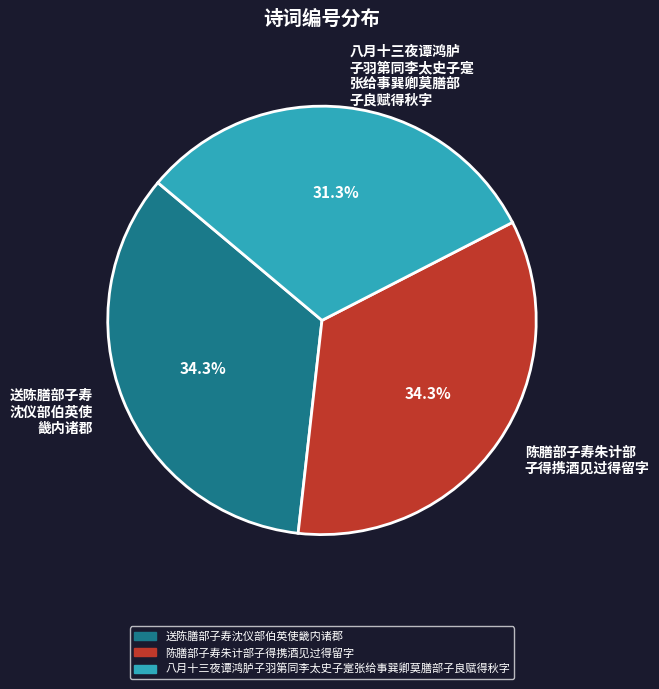

Is the sum of 陈膳部子寿朱计部 子得携酒见过得留字 and 送陈膳部子寿 沈仪部伯英使 畿内诸郡 greater than half?

Yes